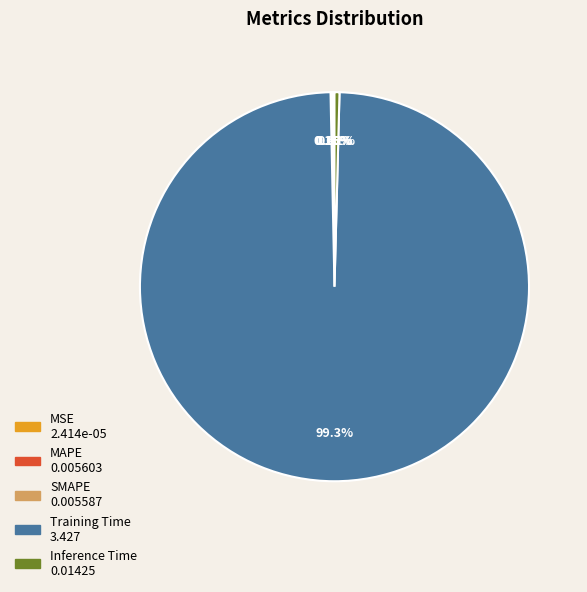

Do Inference Time and Training Time together represent more than half of the pie?

Yes